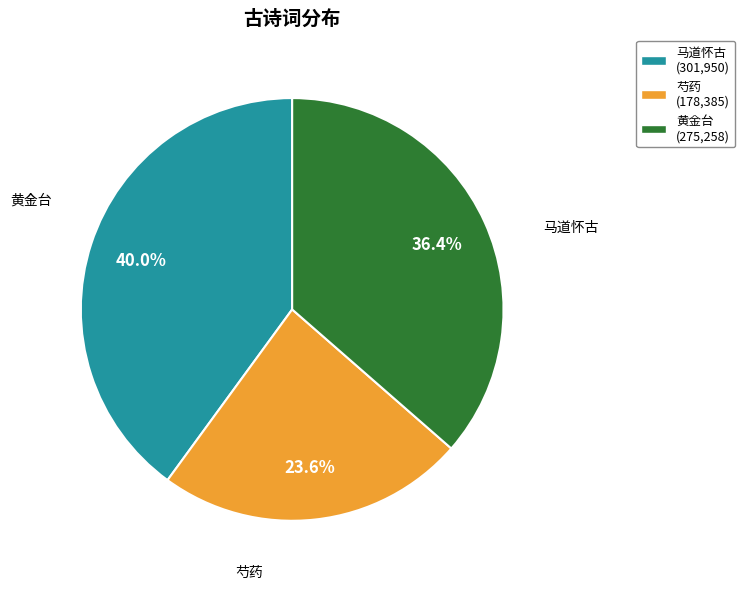

What percentage do 黄金台 (275,258) and 马道怀古 (301,950) together represent?

76.4%